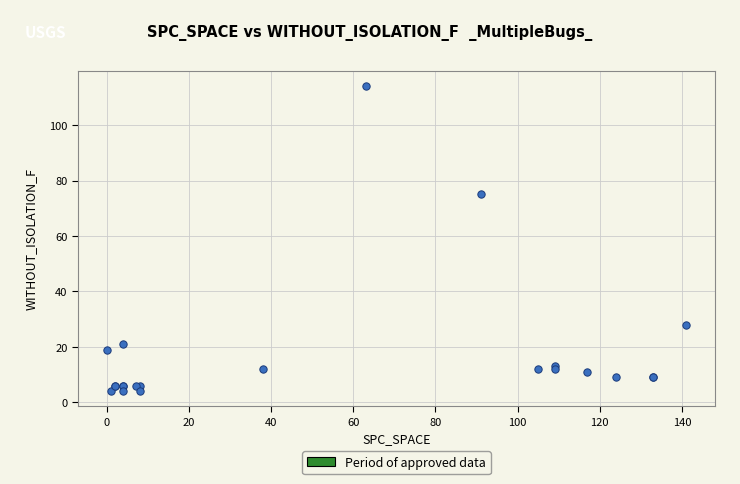

What Y value in the scatter plot is closest to 59?

75